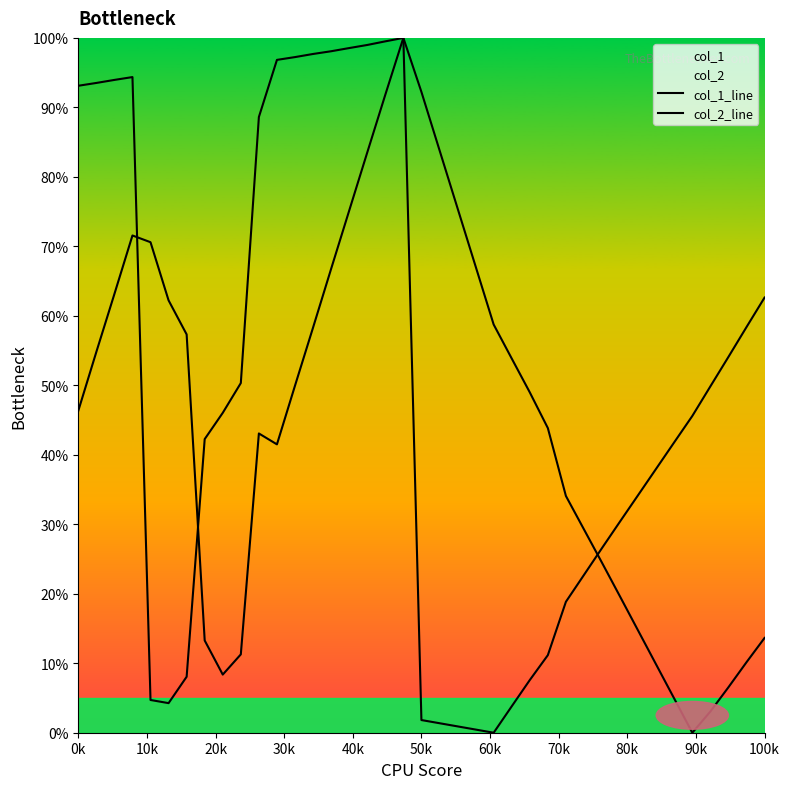

At how many categories does at least one series exceed 0?

39